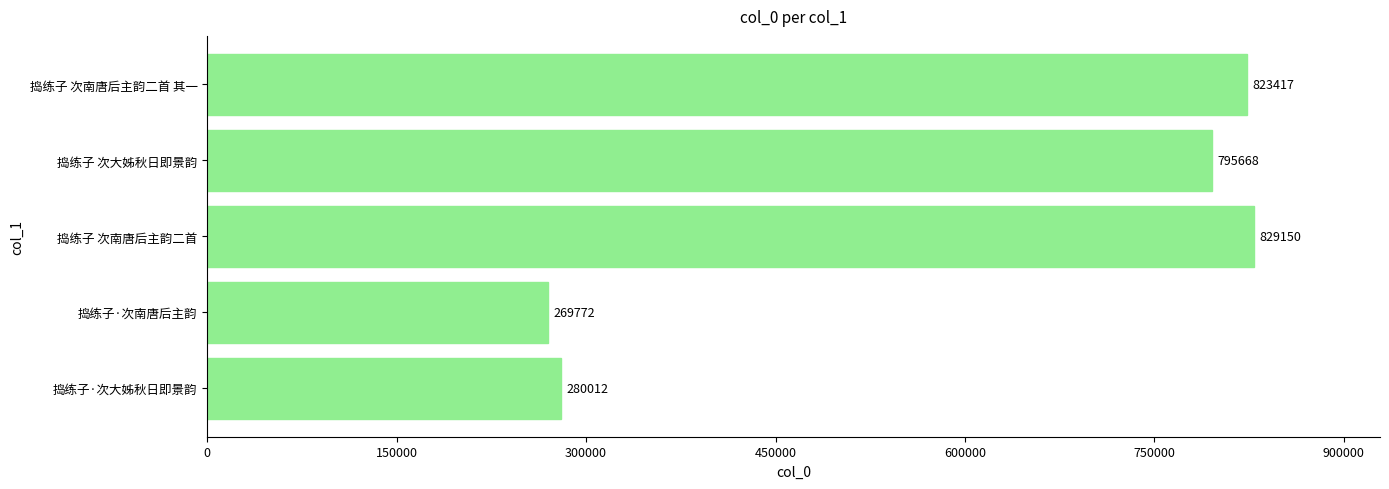

Which category has the lowest value across all series?

捣练子·次南唐后主韵